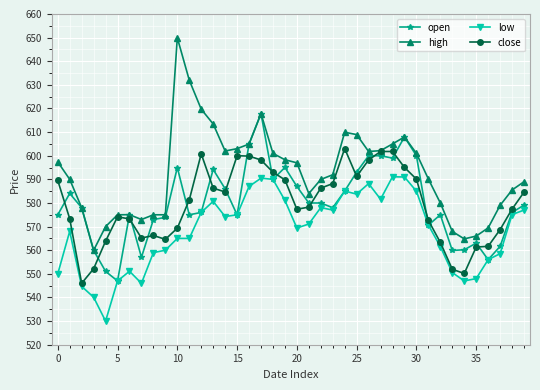

Which series has the largest range (max minus min)?

high